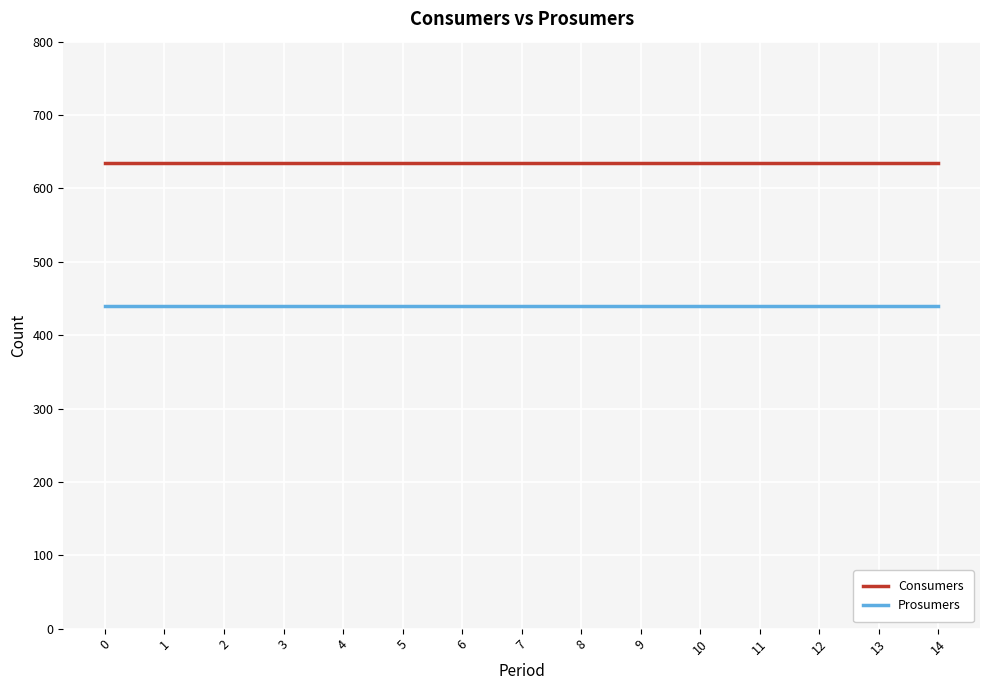

What is the difference between the highest and lowest values at 12?

195